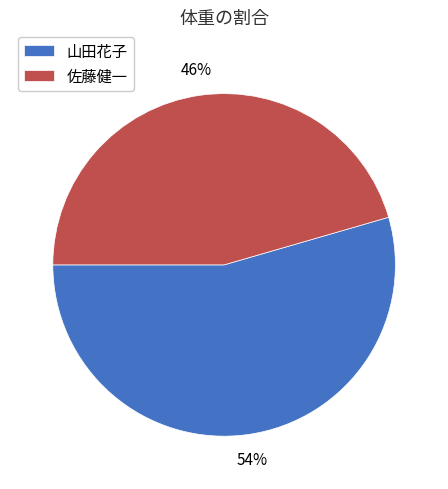

Is the sum of 佐藤健一 and 山田花子 greater than half?

Yes